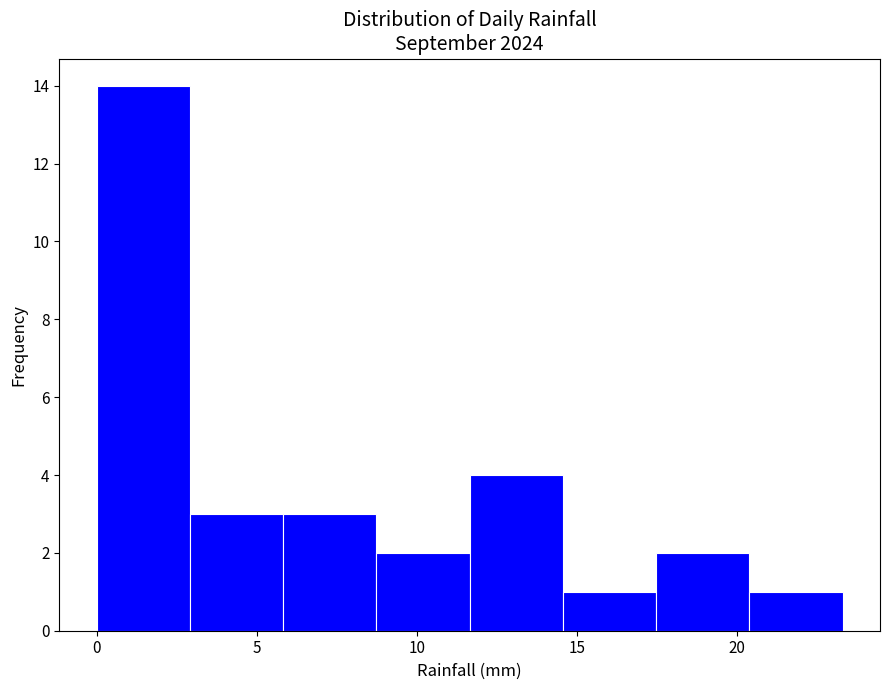

Reading left to right, transcribe this chart: for each bar, give the range it covers on the x-axis and its height. Neither the bar edges nor the heights are printed on the chart, so give them approximately, as read against the axes.

0.0 to 3.0: 14
3.0 to 6.0: 3
6.0 to 8.5: 3
8.5 to 11.5: 2
11.5 to 14.5: 4
14.5 to 17.5: 1
17.5 to 20.5: 2
20.5 to 23.5: 1